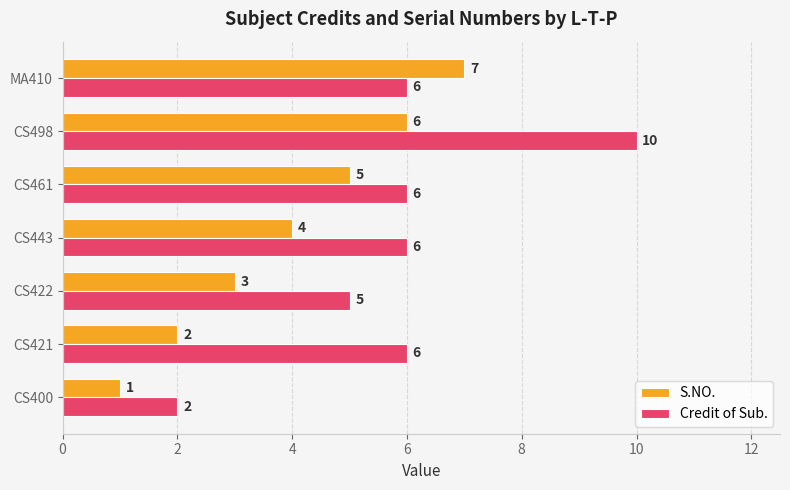

List the series in order of their overall mean, lowest first.

S.NO., Credit of Sub.